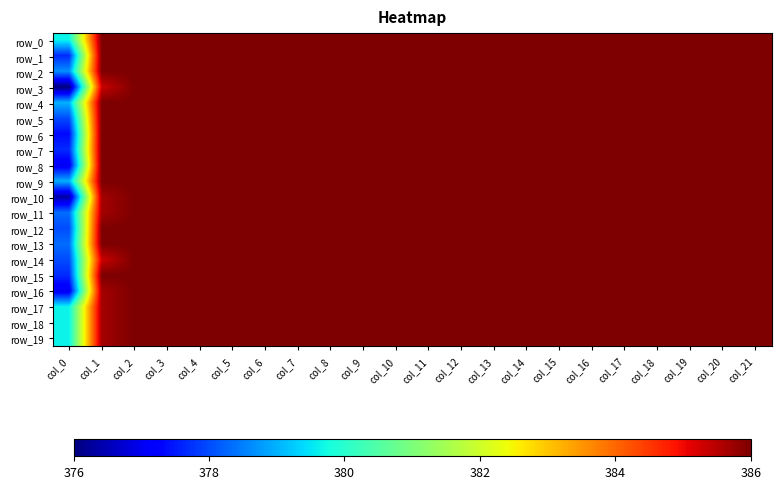

List the series in order of their peak value, highest first.

row_0, row_1, row_2, row_3, row_4, row_5, row_6, row_7, row_8, row_9, row_10, row_11, row_12, row_13, row_14, row_15, row_16, row_17, row_18, row_19